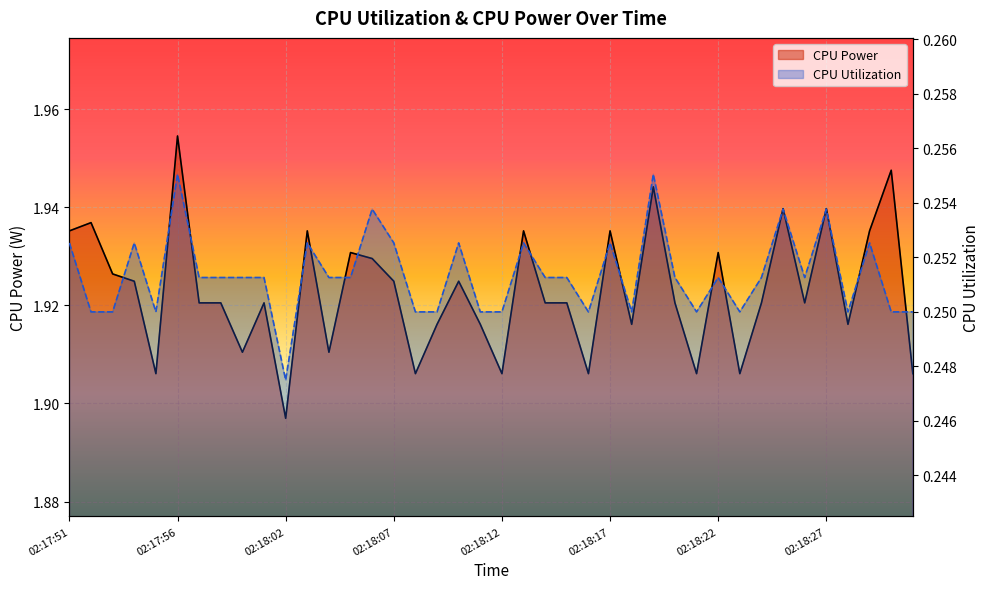

Is it true that CPU Power equals 1.9 at 02:18:12?

True